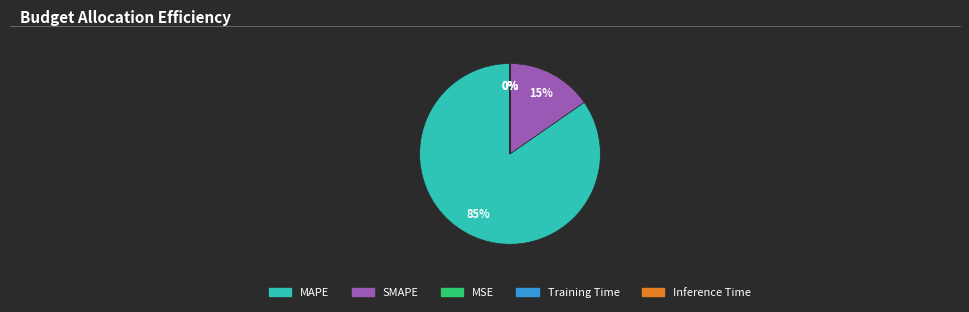

Between SMAPE and MAPE, which is larger?

MAPE